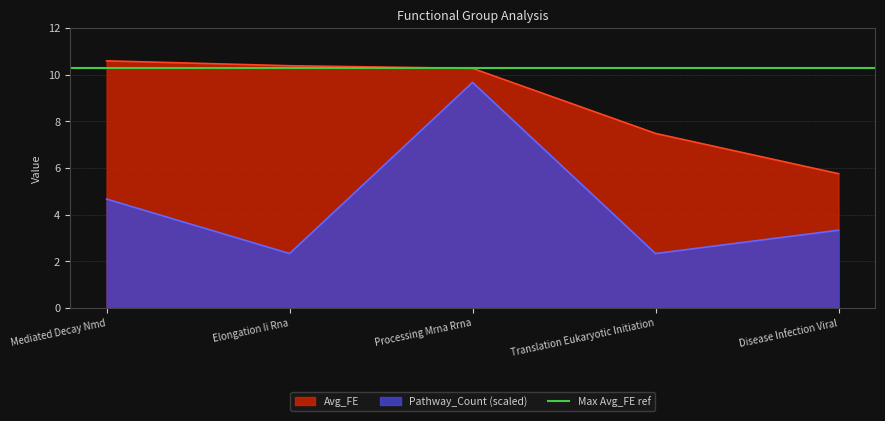

True or false: the data has more than 1 interior local peaks.

False